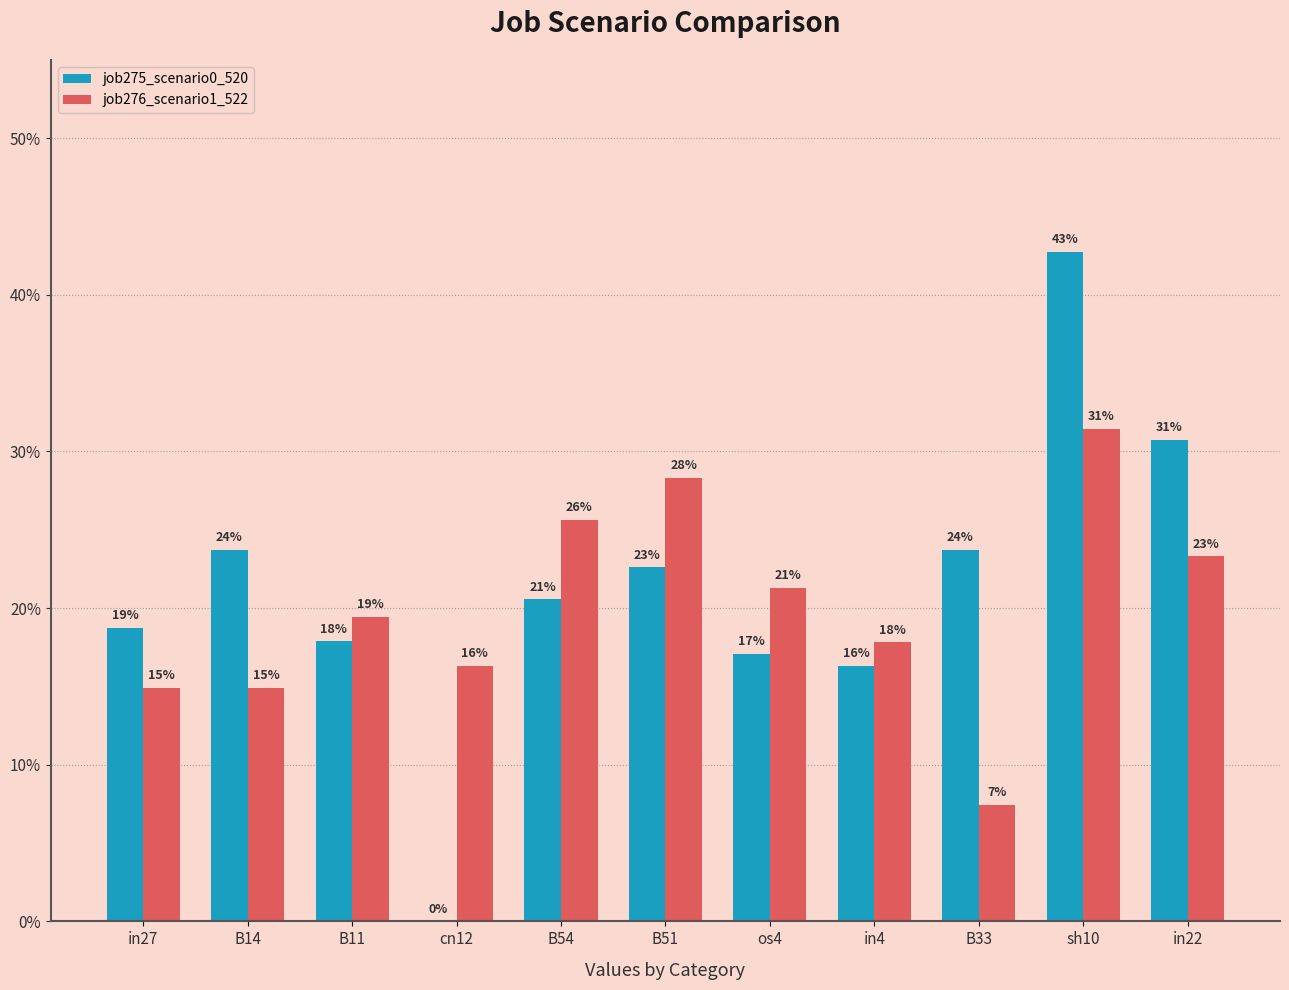

Which category has the highest value in the job276_scenario1_522 series?

sh10